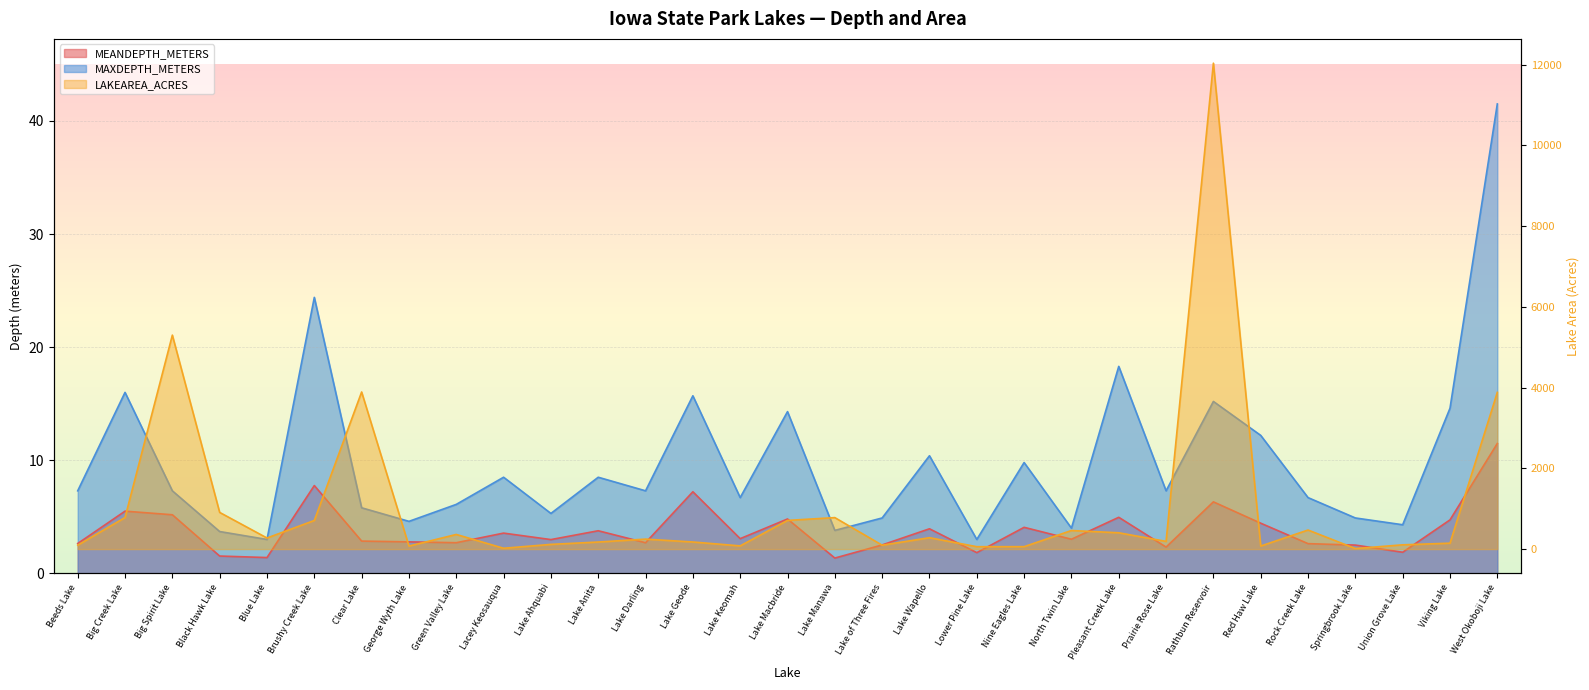

Is it true that MEANDEPTH_METERS equals 3.1 at Lake Keomah?

True